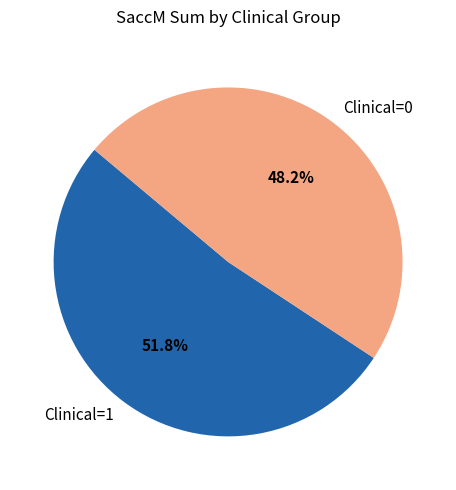

To the nearest percent, what is the average slice percentage?

50%